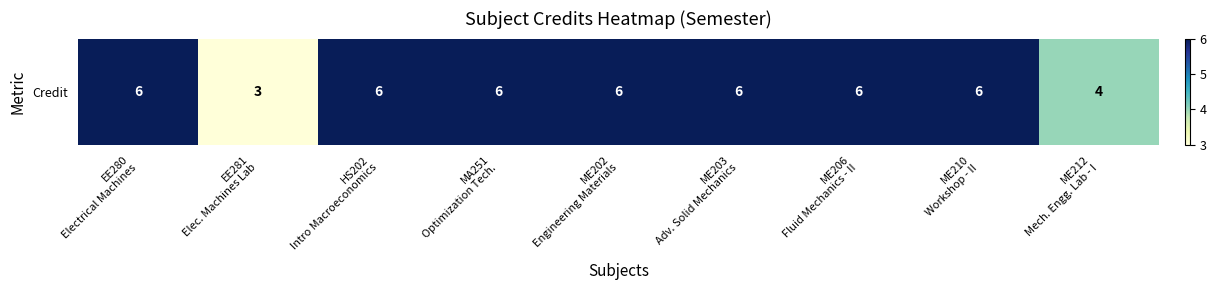

Reading left to right, extract all data points from this chart.

6	3	6	6	6	6	6	6	4